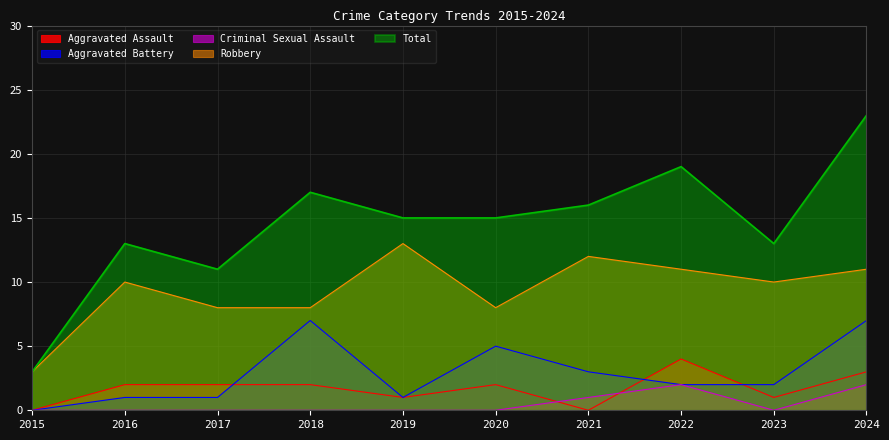

What is the value of the Total point at the 2nd from the left?

13